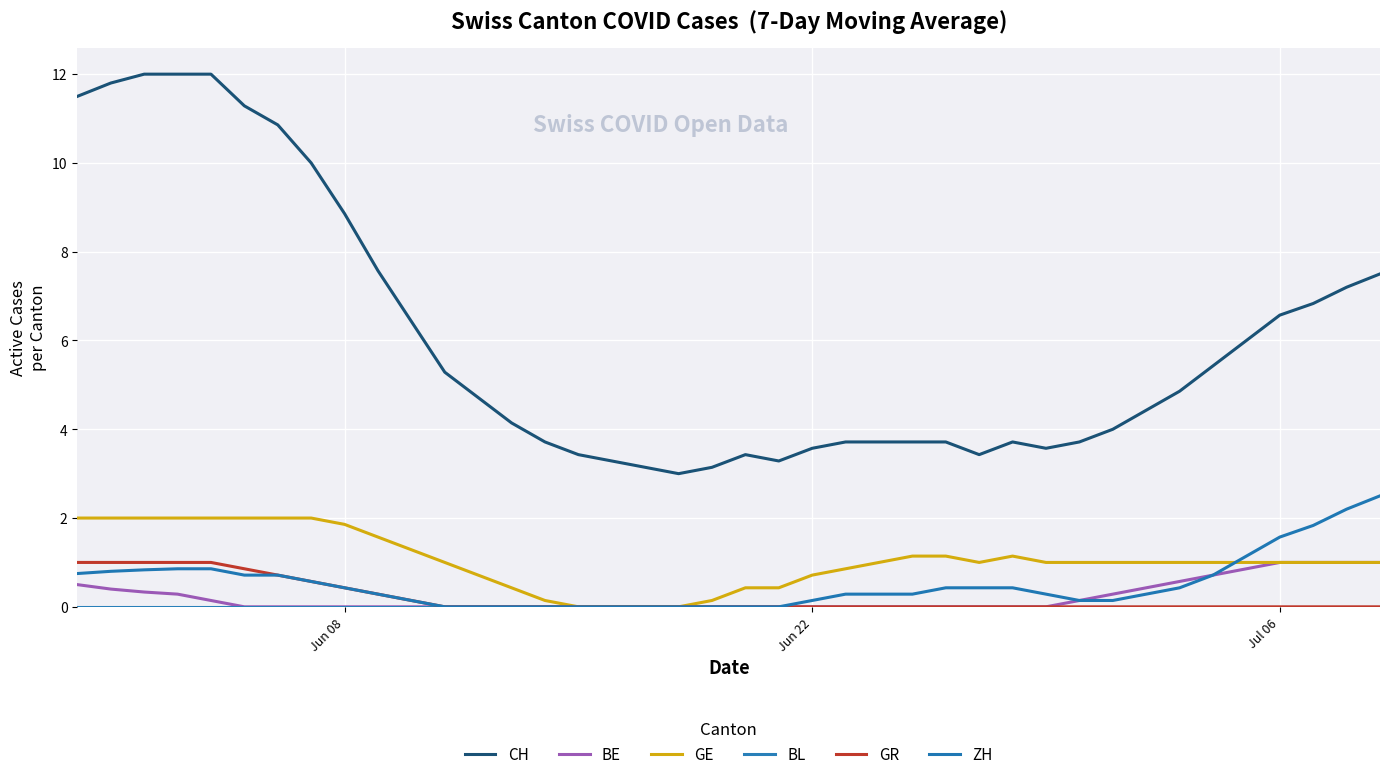

What is the difference between the maximum and second lowest values in the GE series?

2.0